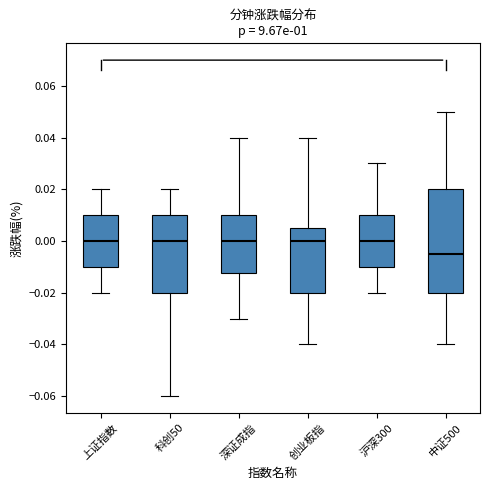

Where is the lower edge of the box for 创业板指 on the y-axis? The values are not printed on the chart, so give them approximately, as read against the axis.

-0.020